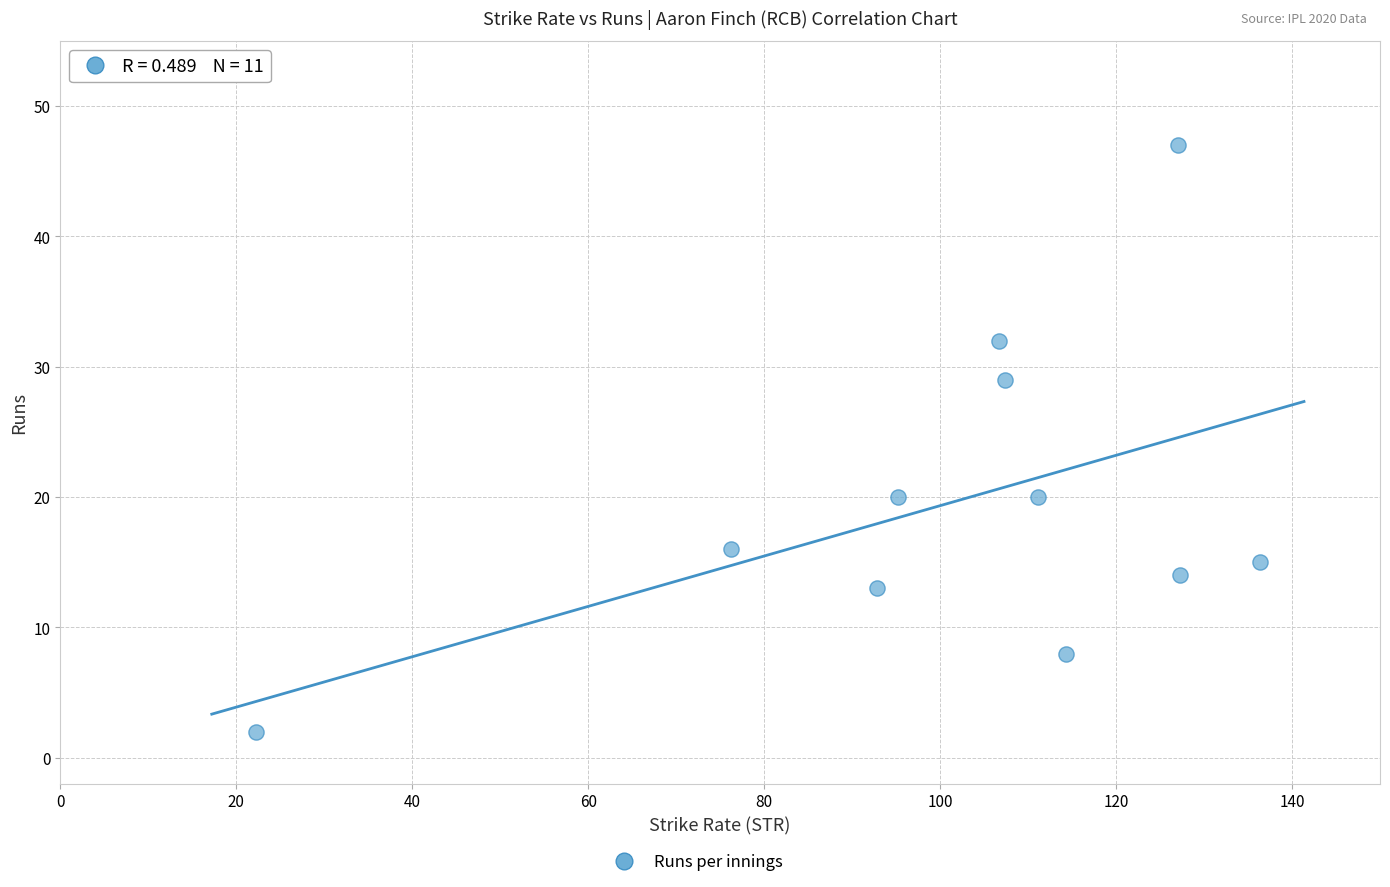

What is the average Y value?

20